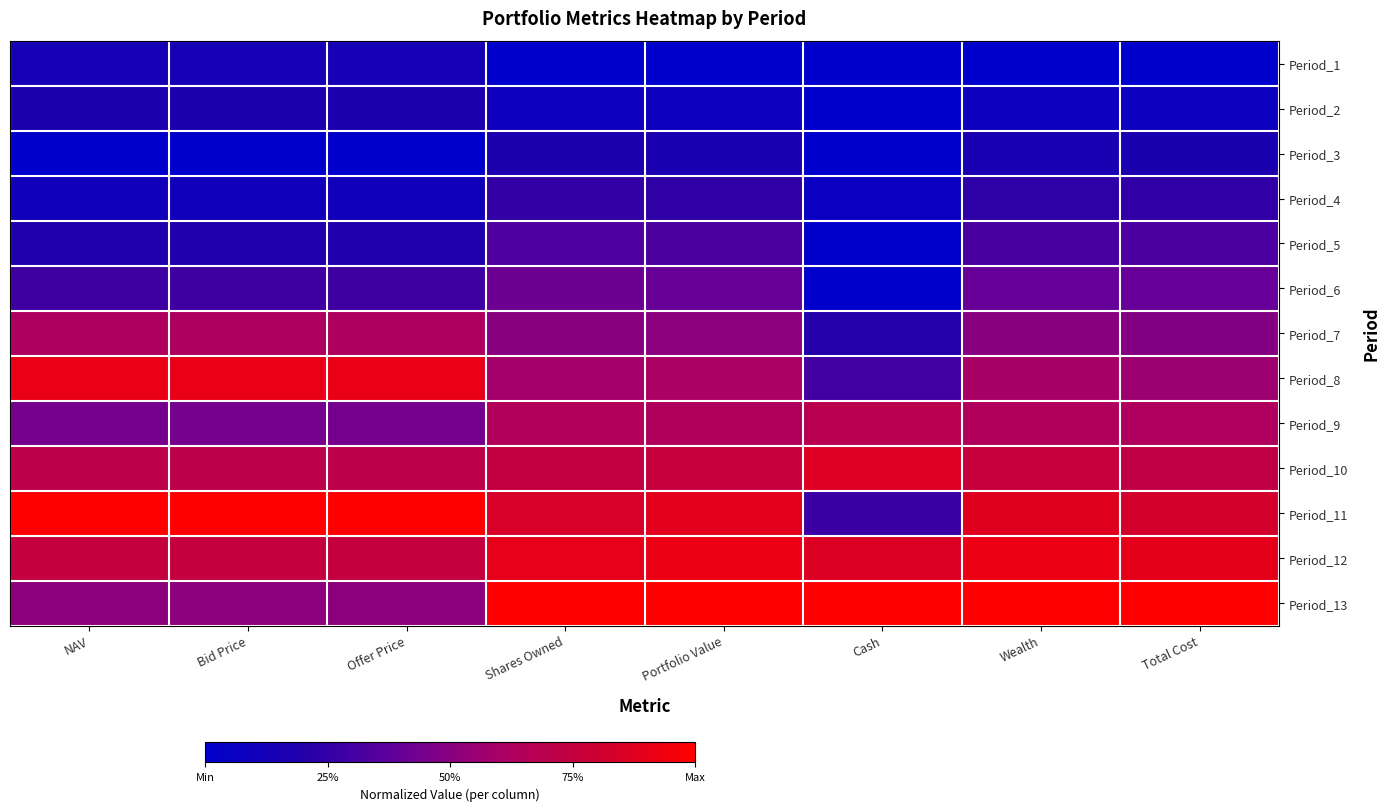

Reading left to right, list all the values displayed in this chart.

Period_1: NAV=0.1	Bid Price=0.1	Offer Price=0.1	Shares Owned=0.0	Portfolio Value=0.0	Cash=0.0	Wealth=0.0	Total Cost=0.0
Period_2: NAV=0.2	Bid Price=0.2	Offer Price=0.2	Shares Owned=0.1	Portfolio Value=0.1	Cash=0.0	Wealth=0.1	Total Cost=0.1
Period_3: NAV=0.0	Bid Price=0.0	Offer Price=0.0	Shares Owned=0.2	Portfolio Value=0.2	Cash=0.0	Wealth=0.2	Total Cost=0.2
Period_4: NAV=0.1	Bid Price=0.1	Offer Price=0.1	Shares Owned=0.3	Portfolio Value=0.2	Cash=0.1	Wealth=0.2	Total Cost=0.2
Period_5: NAV=0.2	Bid Price=0.2	Offer Price=0.2	Shares Owned=0.3	Portfolio Value=0.3	Cash=0.0	Wealth=0.3	Total Cost=0.3
Period_6: NAV=0.3	Bid Price=0.3	Offer Price=0.3	Shares Owned=0.4	Portfolio Value=0.4	Cash=0.0	Wealth=0.4	Total Cost=0.4
Period_7: NAV=0.6	Bid Price=0.6	Offer Price=0.6	Shares Owned=0.5	Portfolio Value=0.5	Cash=0.2	Wealth=0.5	Total Cost=0.5
Period_8: NAV=0.9	Bid Price=0.9	Offer Price=0.9	Shares Owned=0.6	Portfolio Value=0.6	Cash=0.3	Wealth=0.6	Total Cost=0.6
Period_9: NAV=0.4	Bid Price=0.4	Offer Price=0.4	Shares Owned=0.6	Portfolio Value=0.6	Cash=0.7	Wealth=0.6	Total Cost=0.6
Period_10: NAV=0.7	Bid Price=0.7	Offer Price=0.7	Shares Owned=0.7	Portfolio Value=0.8	Cash=0.9	Wealth=0.8	Total Cost=0.7
Period_11: NAV=1.0	Bid Price=1.0	Offer Price=1.0	Shares Owned=0.8	Portfolio Value=0.9	Cash=0.3	Wealth=0.9	Total Cost=0.8
Period_12: NAV=0.8	Bid Price=0.8	Offer Price=0.8	Shares Owned=0.9	Portfolio Value=0.9	Cash=0.9	Wealth=0.9	Total Cost=0.9
Period_13: NAV=0.5	Bid Price=0.5	Offer Price=0.5	Shares Owned=1.0	Portfolio Value=1.0	Cash=1.0	Wealth=1.0	Total Cost=1.0